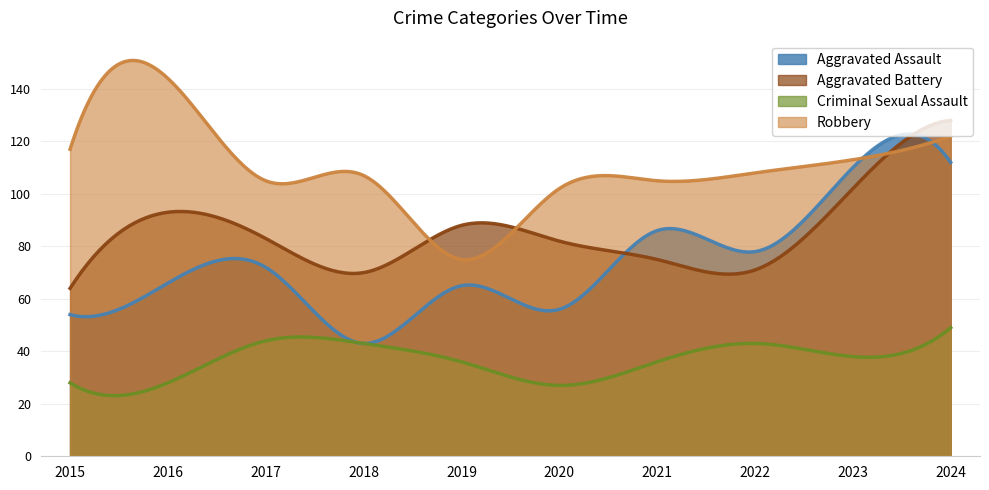

Reading left to right, what are all the values shown in this chart?

Aggravated Assault: 2015=54	2016=66	2017=72	2018=43	2019=65	2020=56	2021=86	2022=78	2023=110	2024=112
Aggravated Battery: 2015=64	2016=93	2017=83	2018=70	2019=88	2020=82	2021=75	2022=71	2023=102	2024=128
Criminal Sexual Assault: 2015=28	2016=28	2017=44	2018=43	2019=36	2020=27	2021=36	2022=43	2023=38	2024=49
Robbery: 2015=117	2016=144	2017=105	2018=107	2019=75	2020=102	2021=105	2022=108	2023=113	2024=122